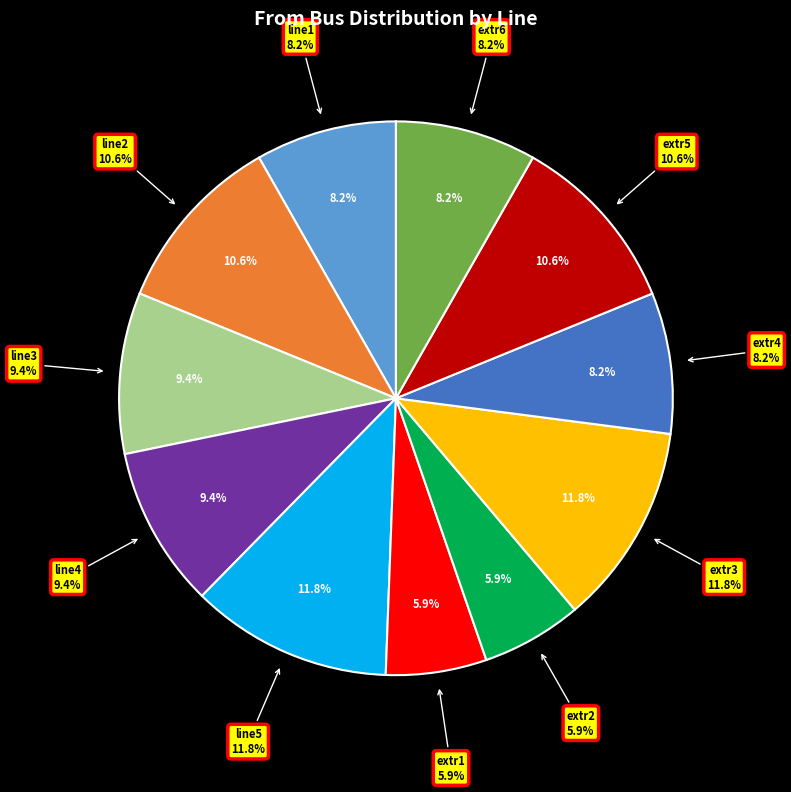

How many segments does this pie chart have?

11